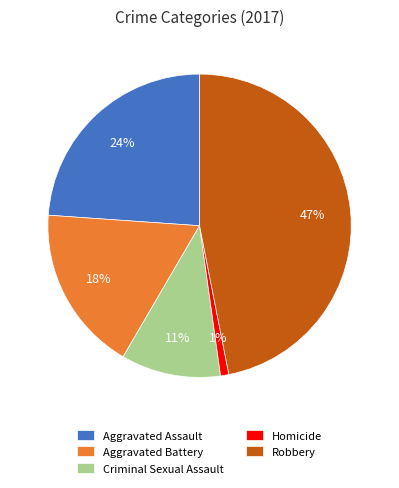

Count the number of slices in the pie.

5